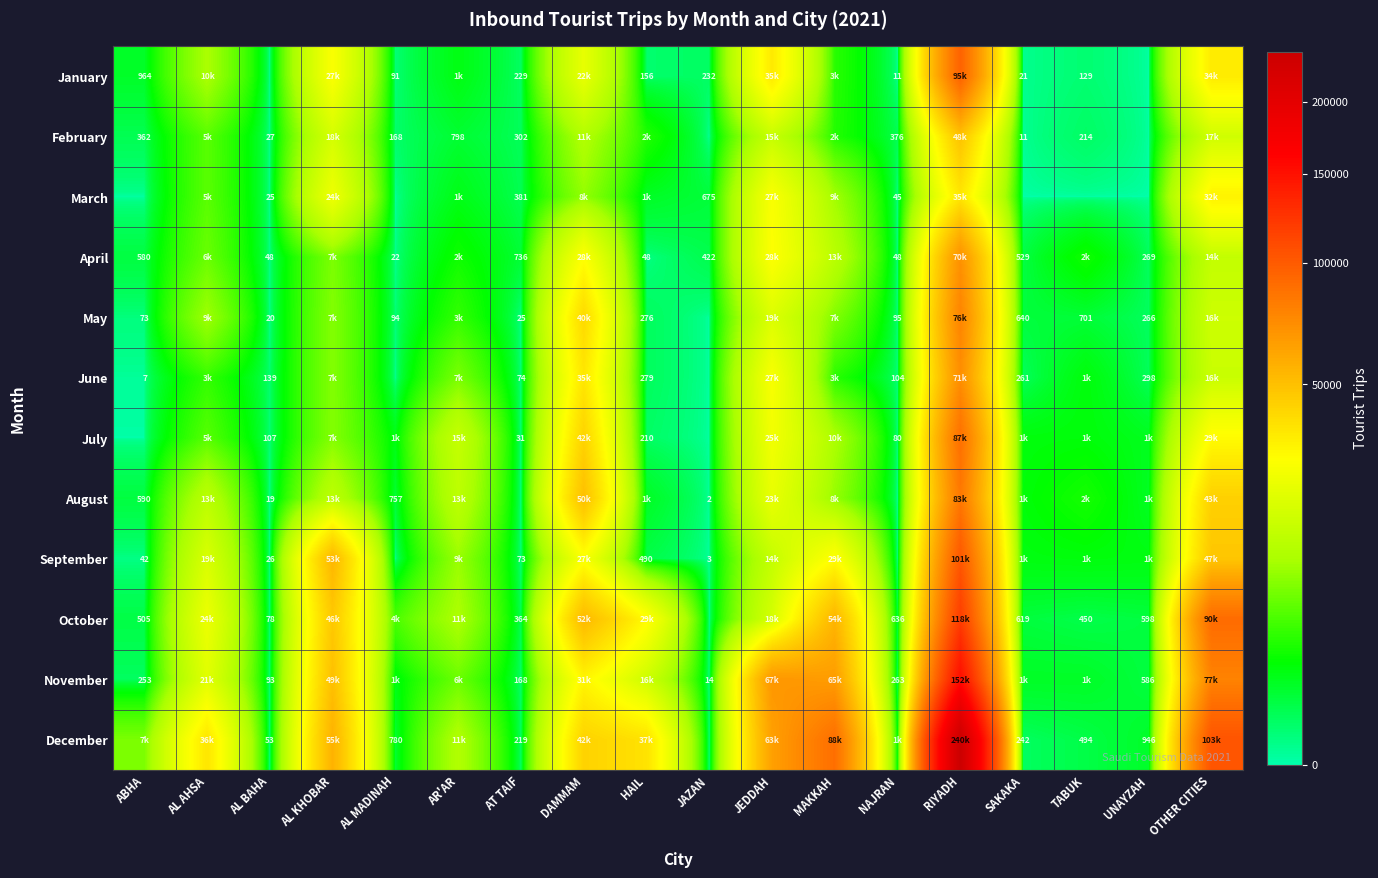

The December series shows 780 at AL MADINAH. True or false?

True